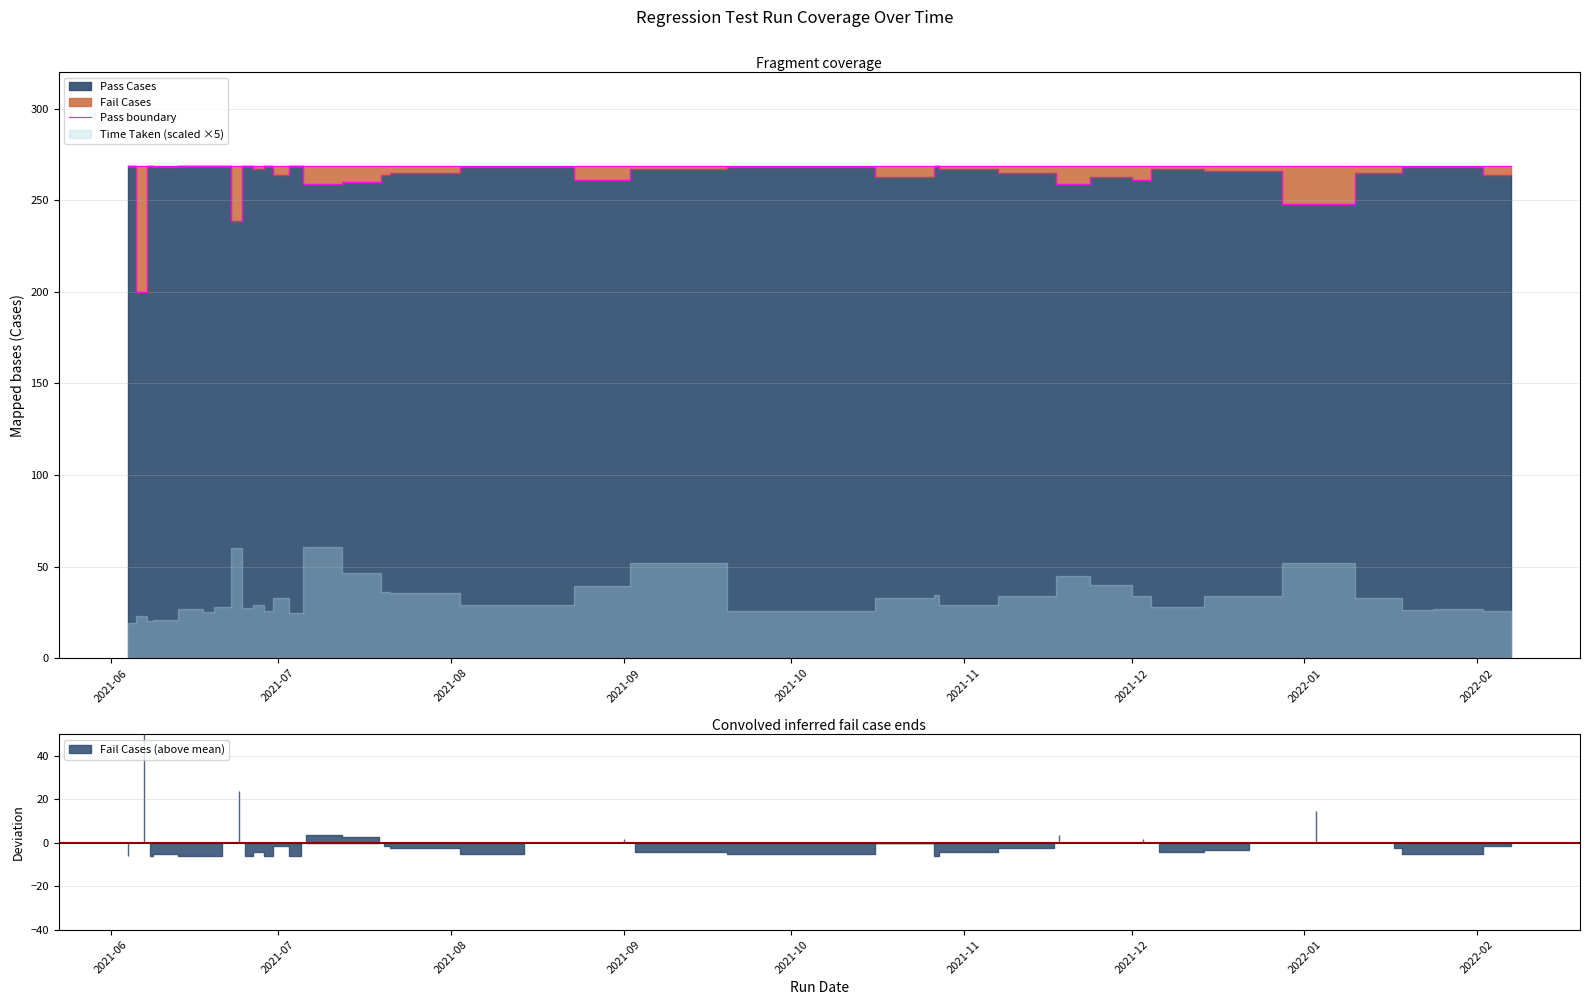

What is the minimum value for Pass boundary?

200